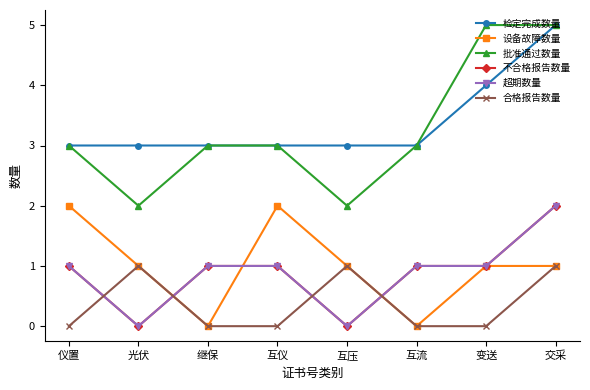

How many categories are shown in the chart?

8